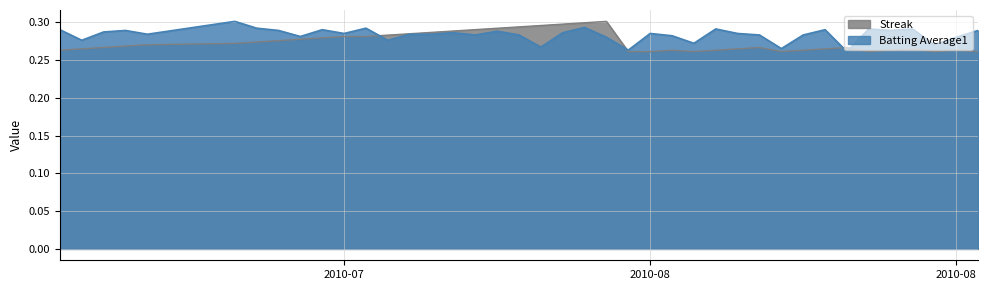

Does the chart display data point markers on the line(s)?

No